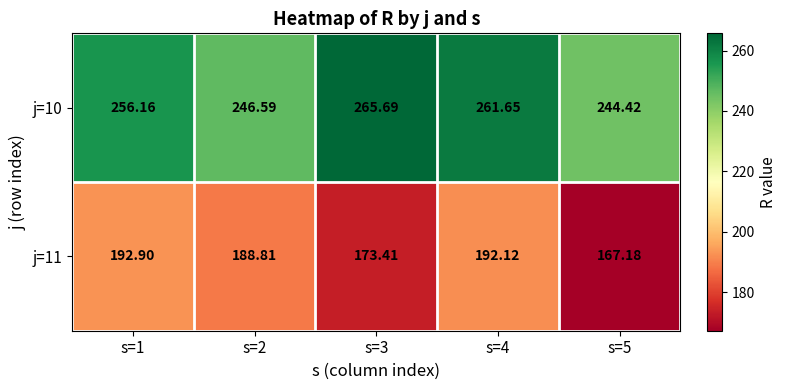

Which series has the largest range (max minus min)?

j=11